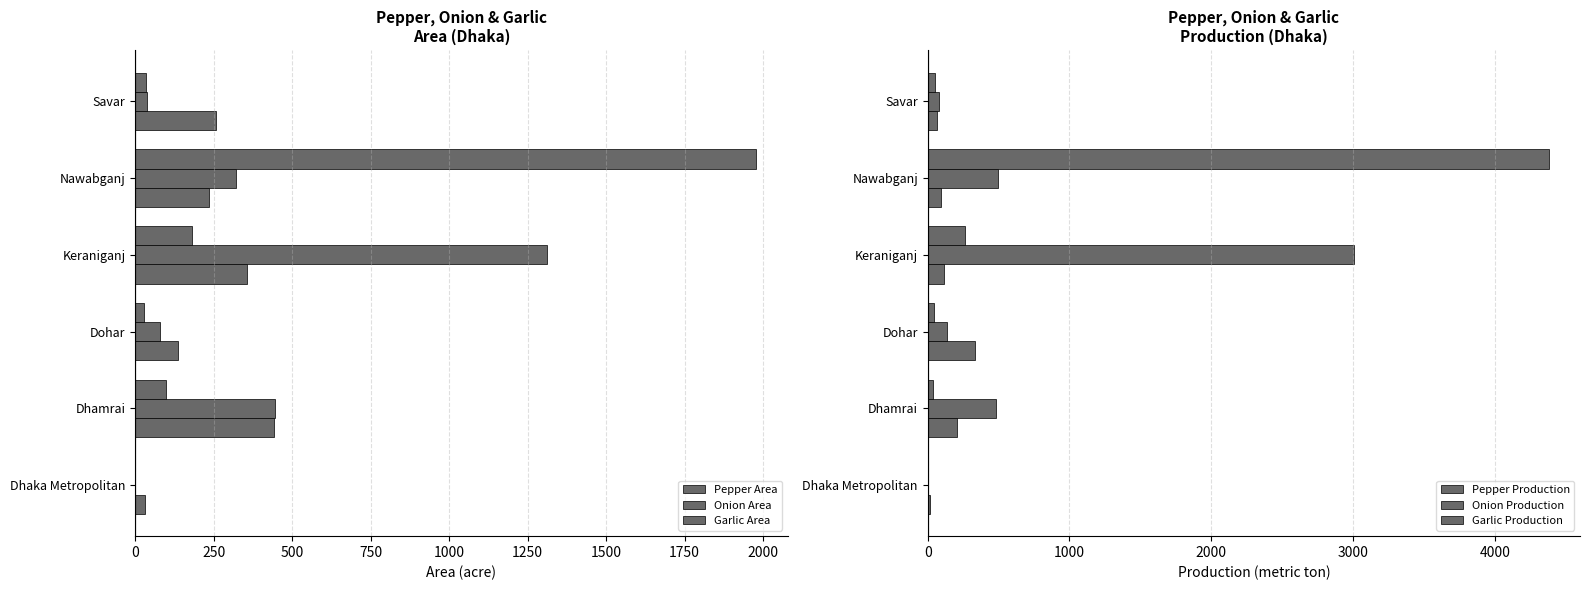

How many distinct data groups are displayed?

6